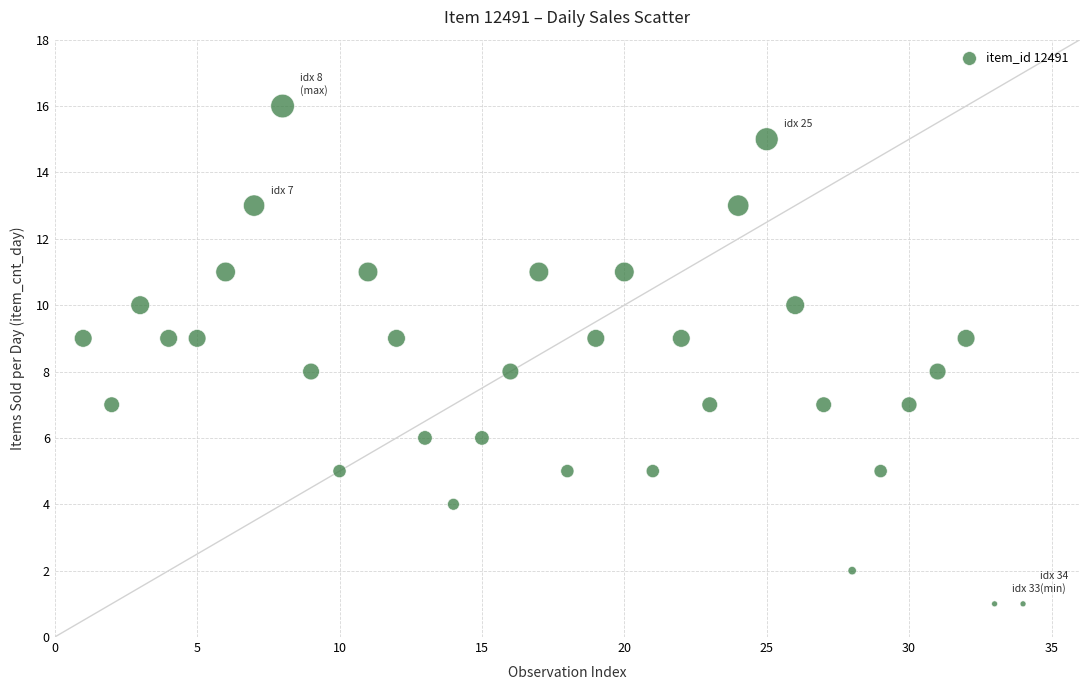

What is the range of Y values (max minus min)?

15